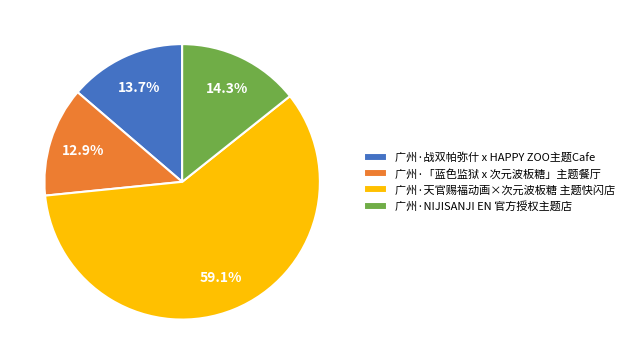

Does any single category account for the majority?

Yes